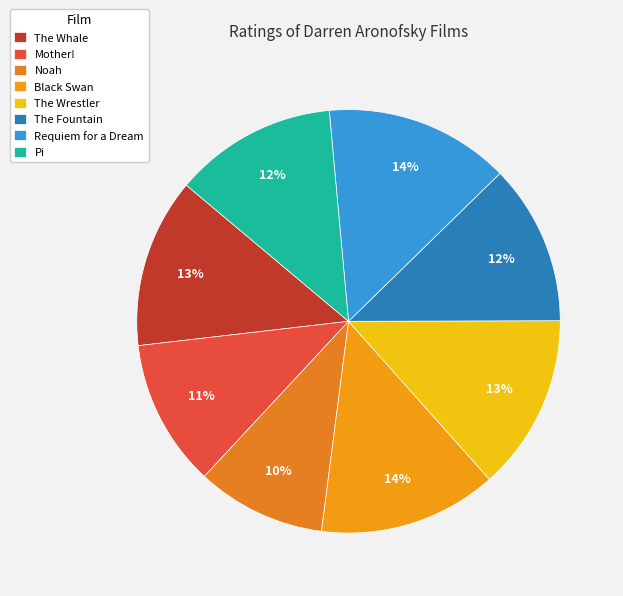

Which slice is the largest?

Requiem for a Dream